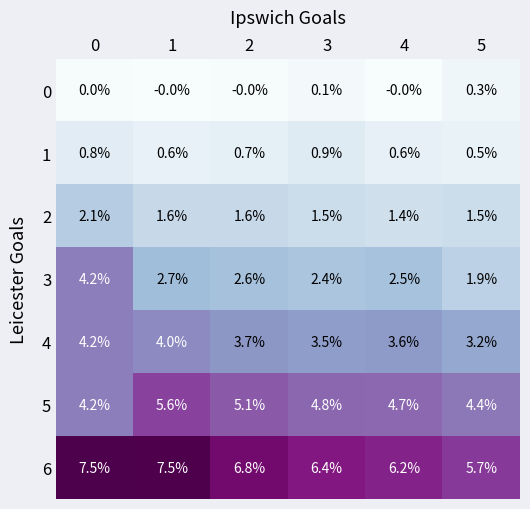

Which series has the largest range (max minus min)?

3